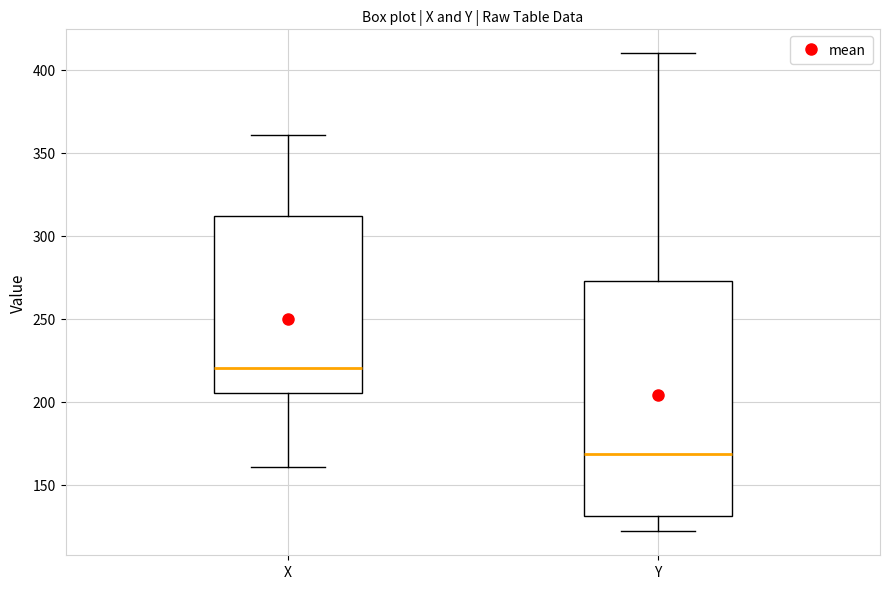

Which box is the tallest, from its lower edge to its upper edge?

Y